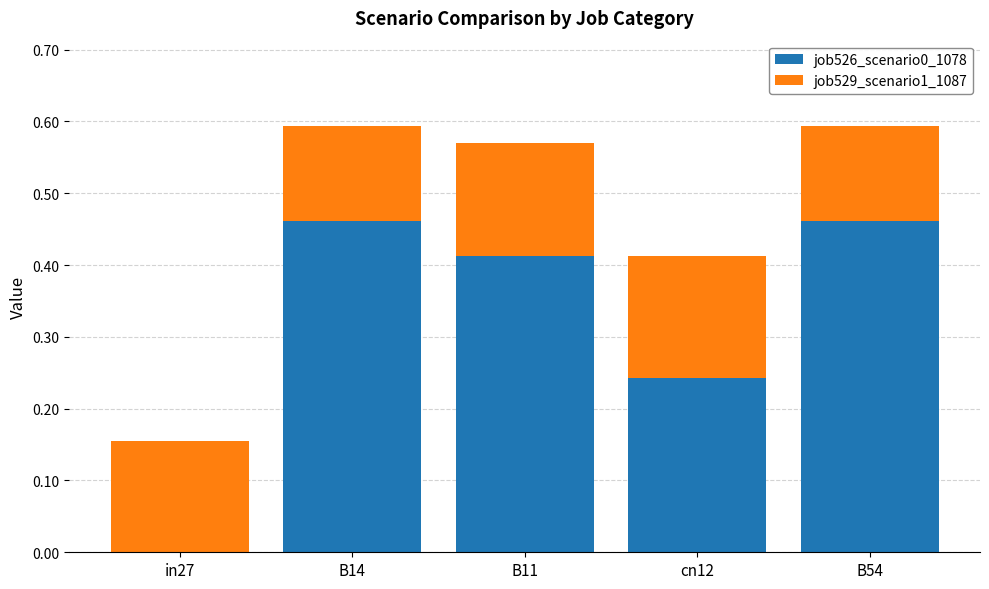

At which label is job526_scenario0_1078 closest to 0?

in27